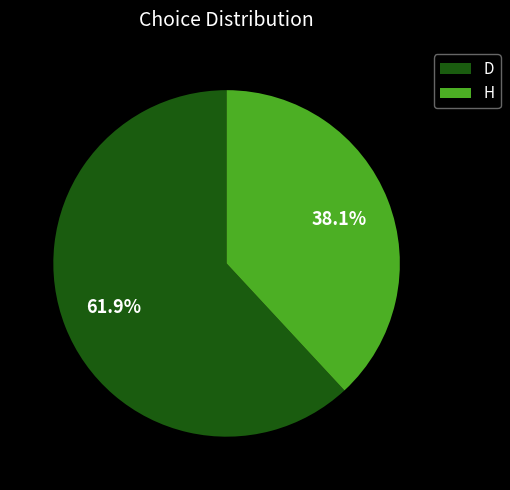

Which category has the smallest portion of the pie?

H